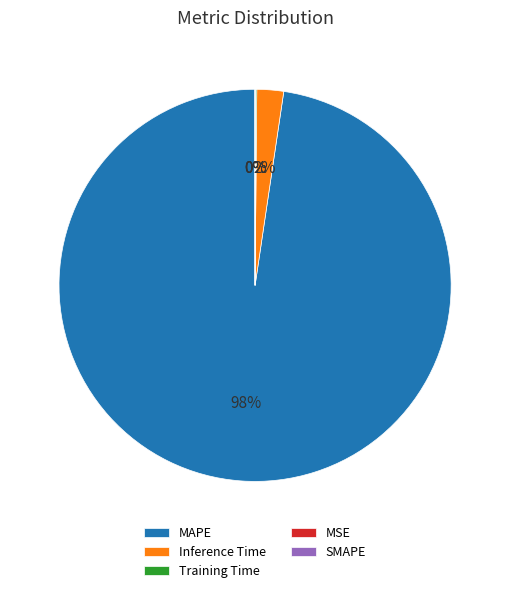

What is the change in value from Inference Time to SMAPE?

-1.0